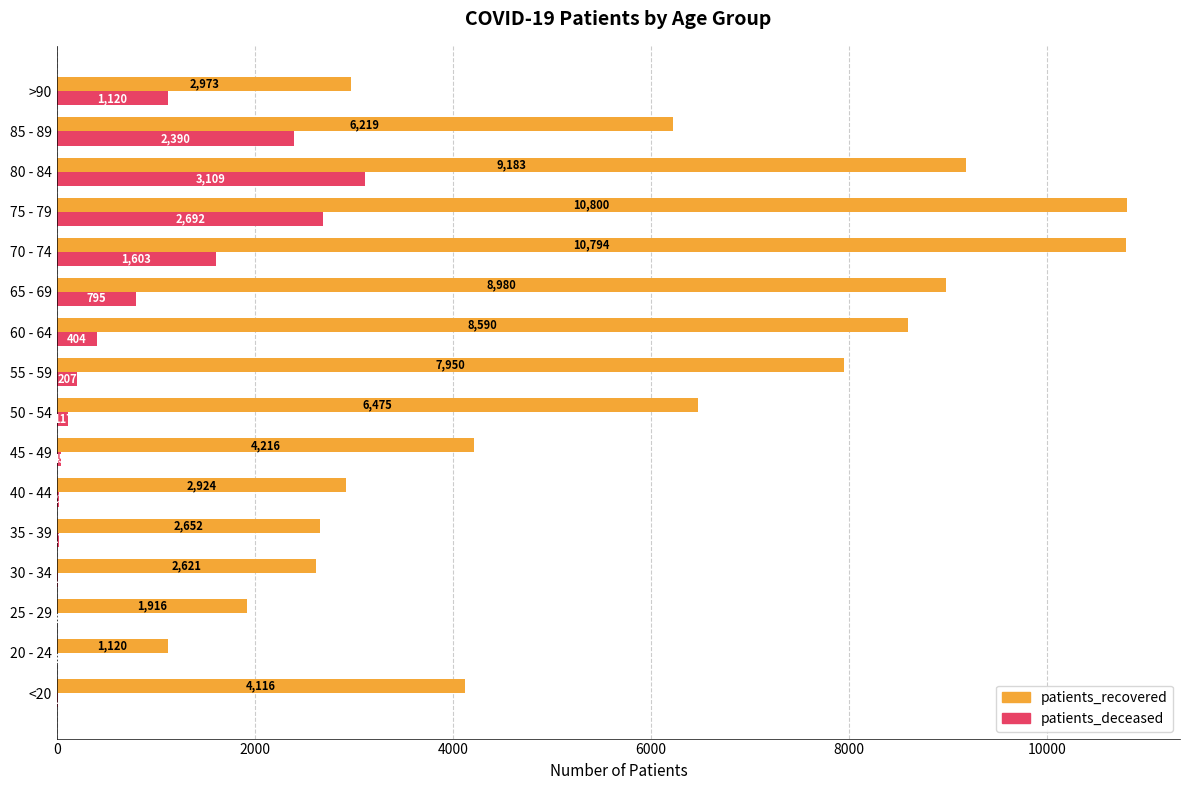

At which label is patients_deceased closest to 1556?

70 - 74